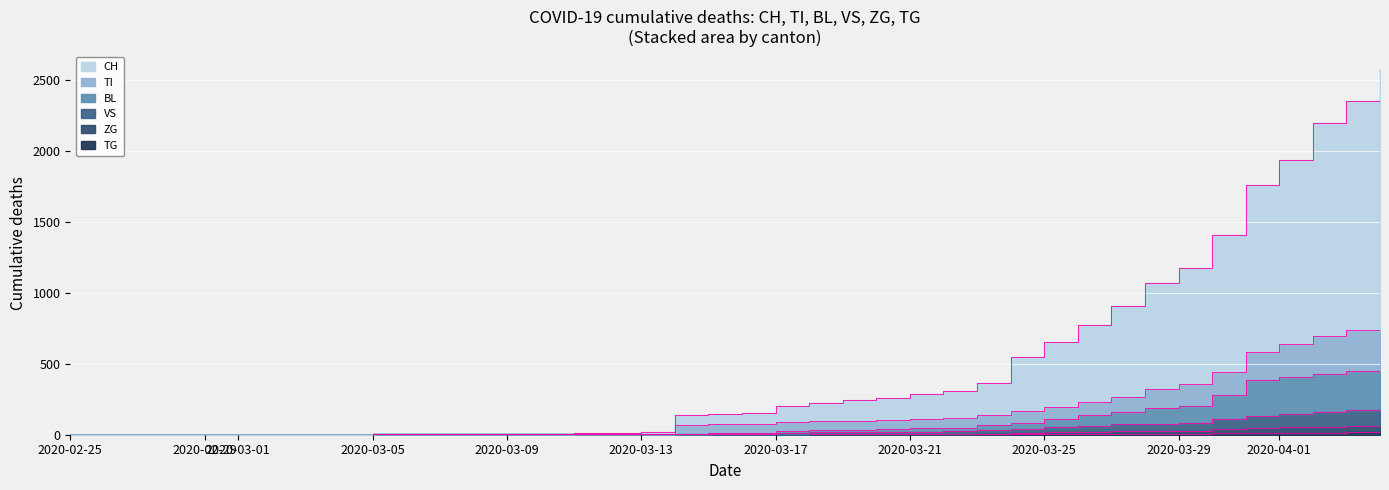

What is the difference between the maximum and minimum values in the TI series?

802